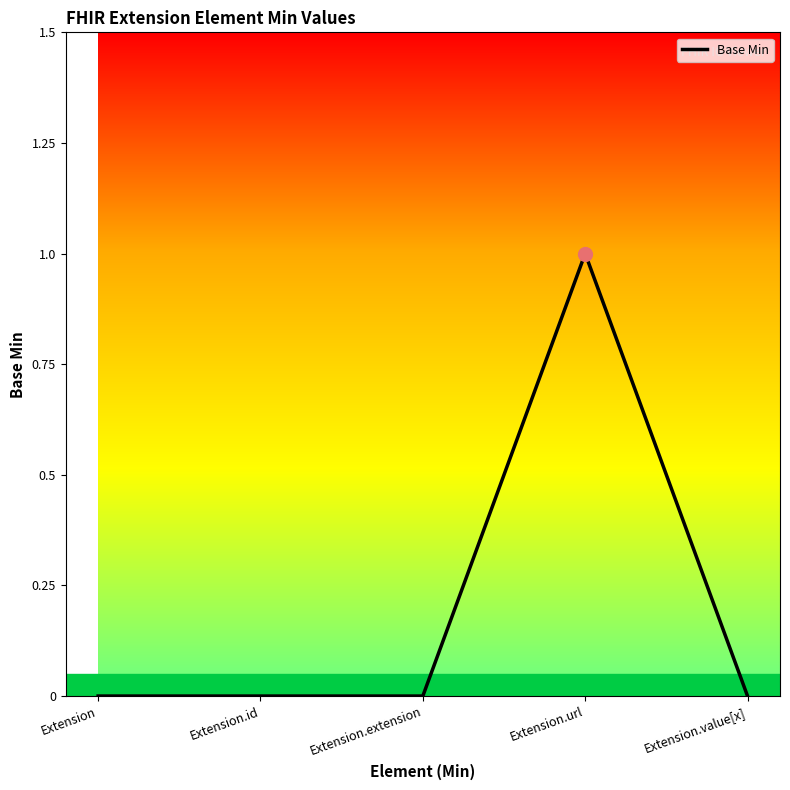

The value at Extension.value[x] is 0. True or false?

True